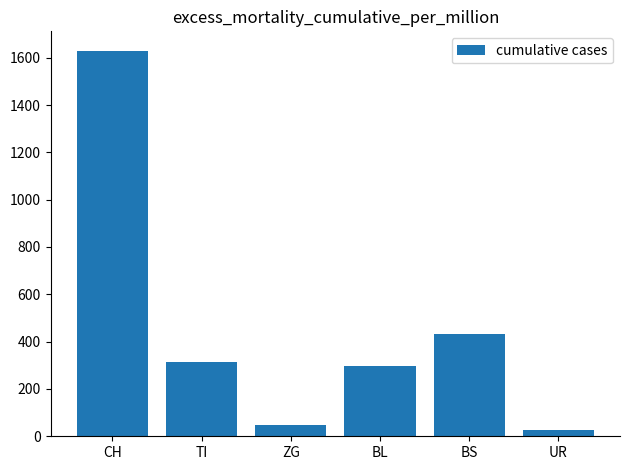

Count the number of categories in the chart.

6